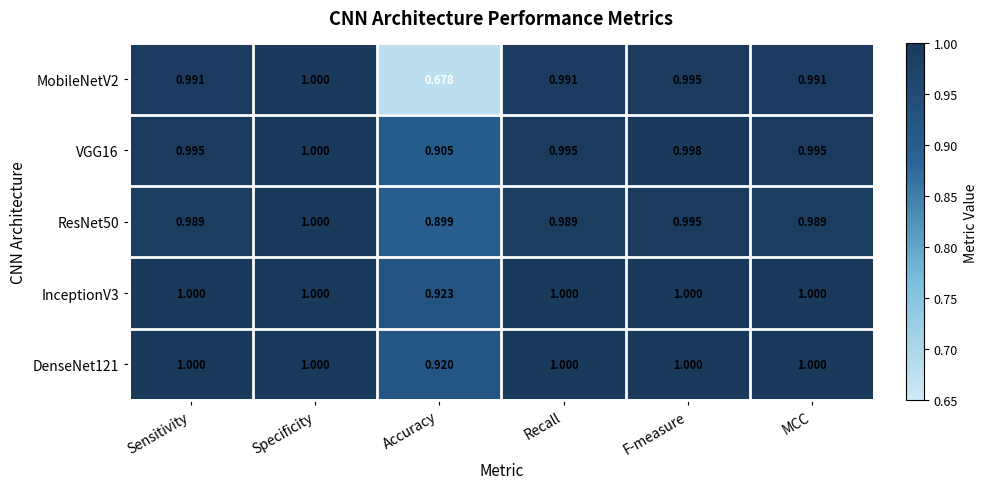

Is the value of VGG16 at MCC greater than the value of MobileNetV2 at Accuracy?

Yes